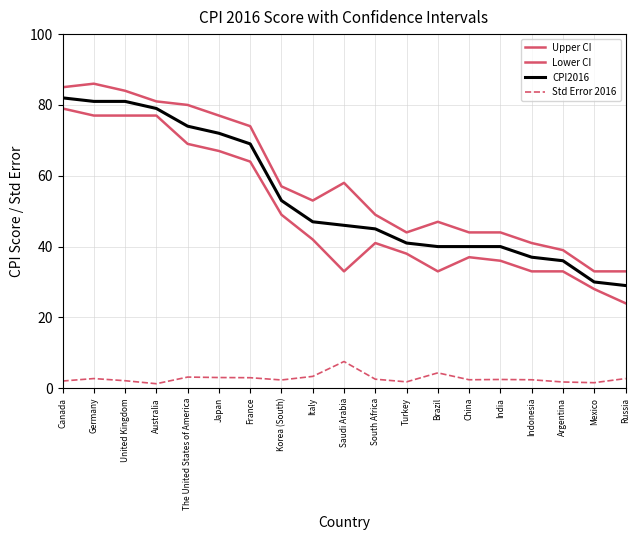

The value of CPI2016 at South Africa is 23.4. True or false?

False